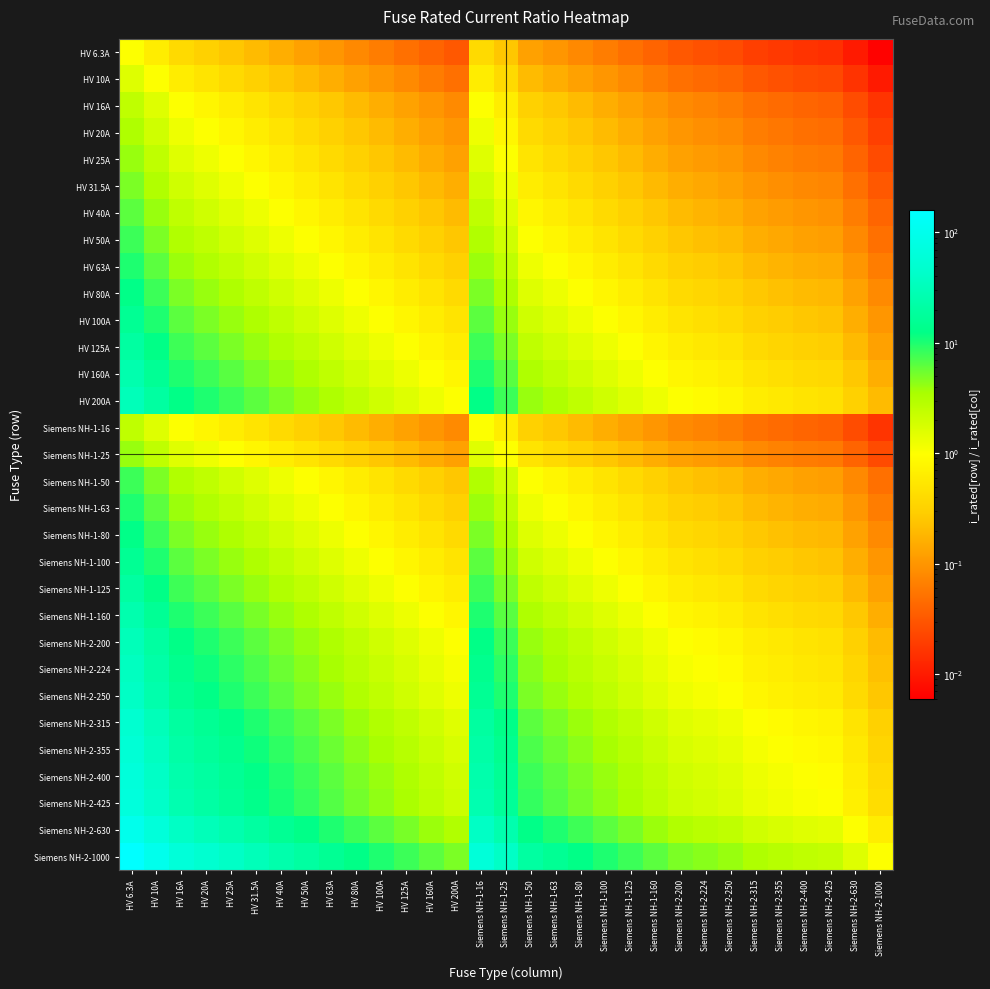

What is the difference between the highest and lowest values at Siemens NH-2-630?

1.6